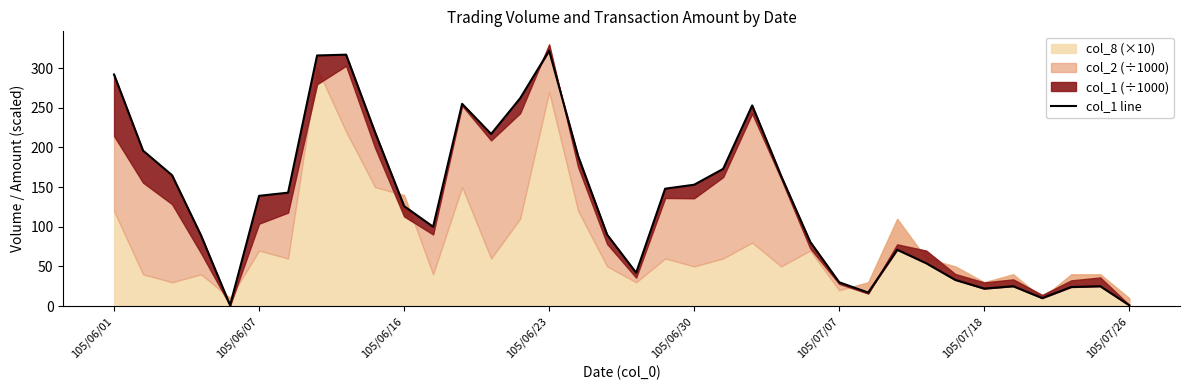

How many points are lower than both their immediate neighbors (excluding endpoints)?

7